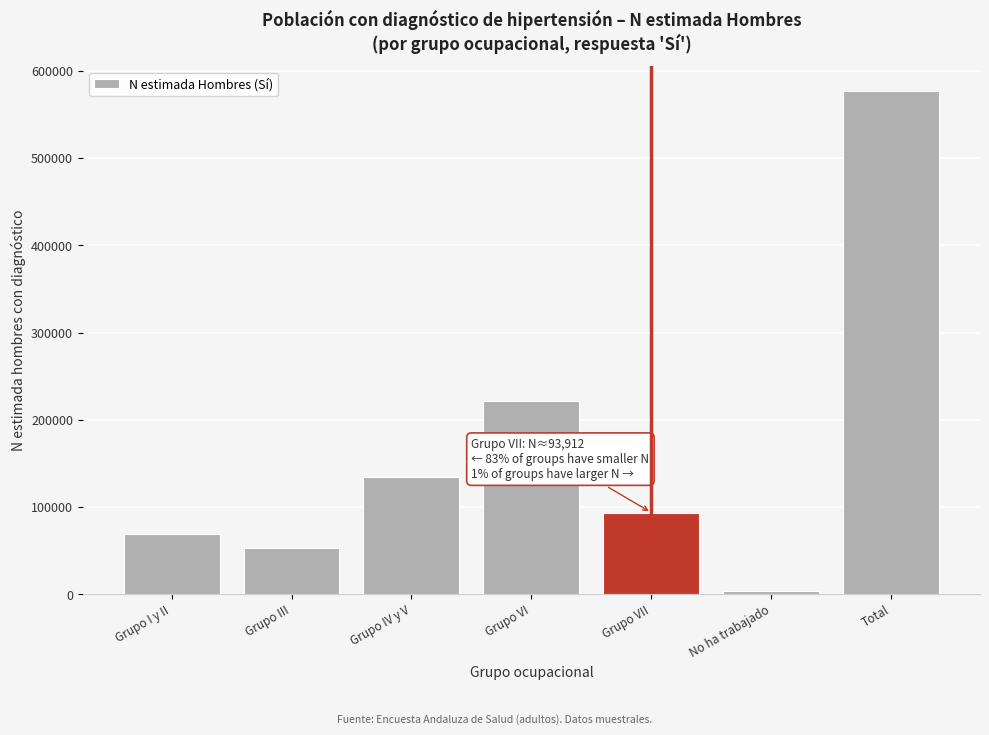

Reading left to right, what are all the values shown in this chart?

69415	52973	135110	221208	93912	3960	576578